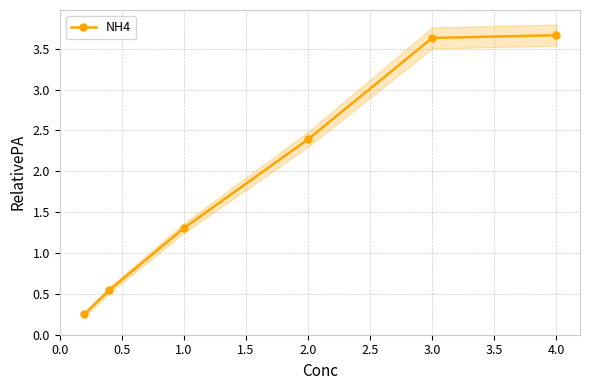

True or false: NH4 has more than 2 points higher than both neighbors.

False